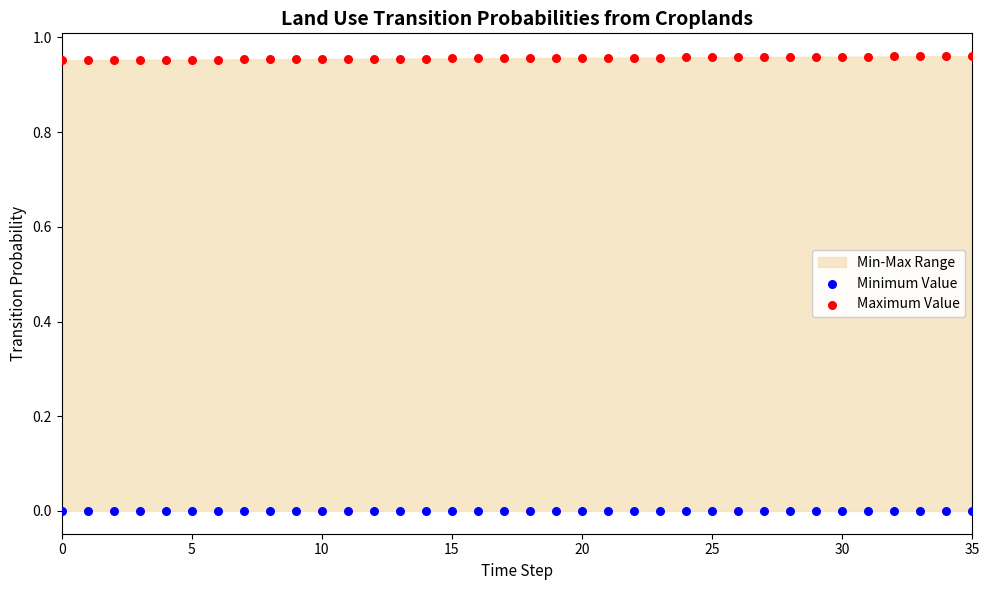

Which series reaches the minimum Y coordinate?

Minimum Value